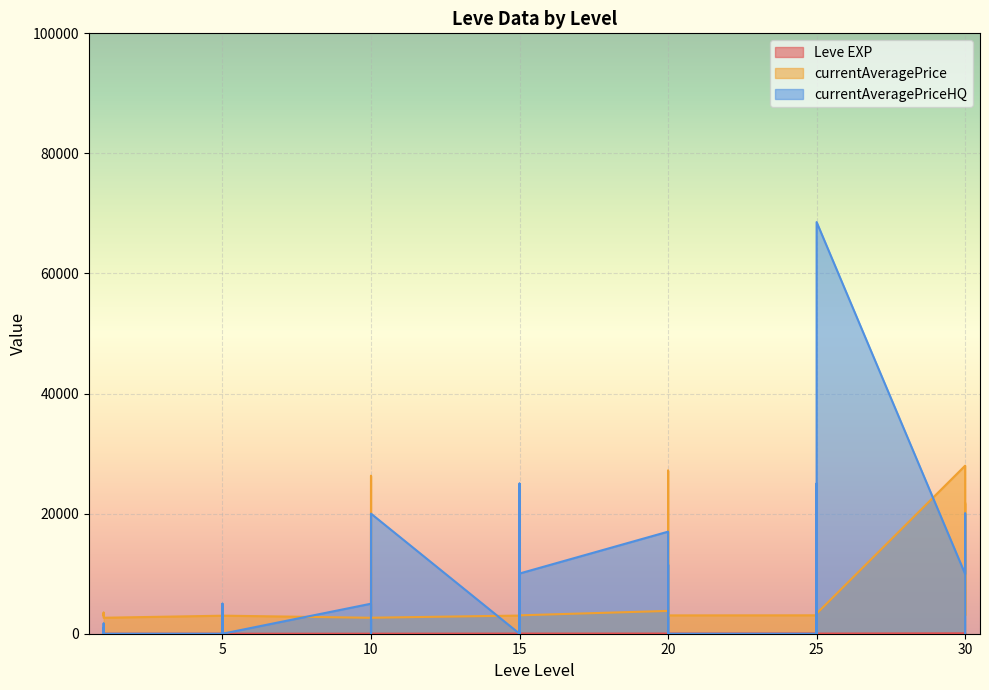

What is the difference between the highest and lowest values at 15?

3023.0